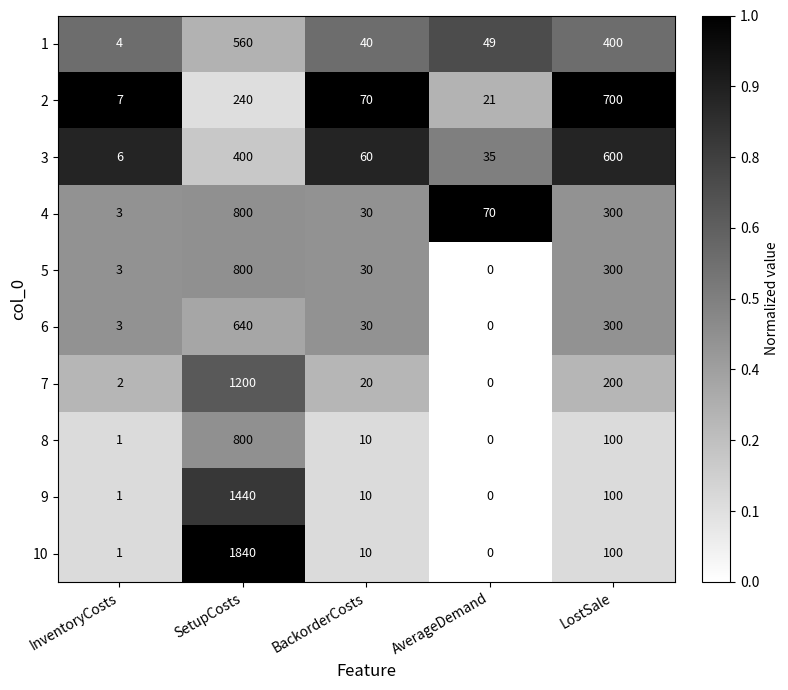

At which label is 8 closest to 400?

LostSale